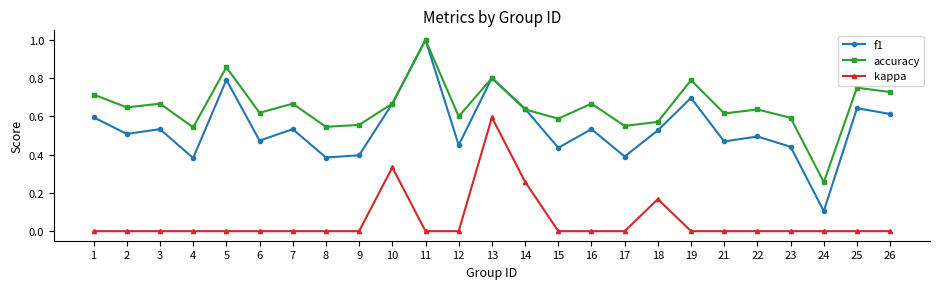

The accuracy series shows 0.6 at 14. True or false?

True